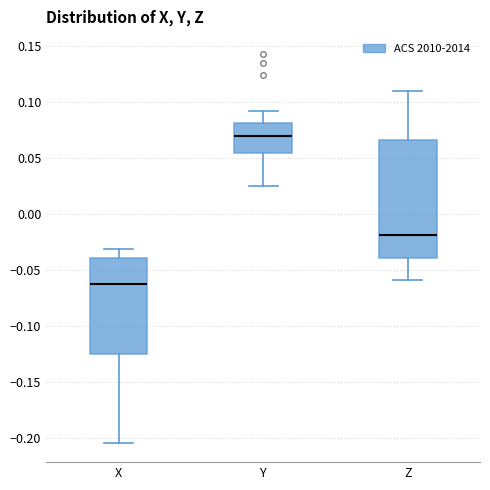

Where is the lower edge of the box for Z on the y-axis? The values are not printed on the chart, so give them approximately, as read against the axis.

-0.040